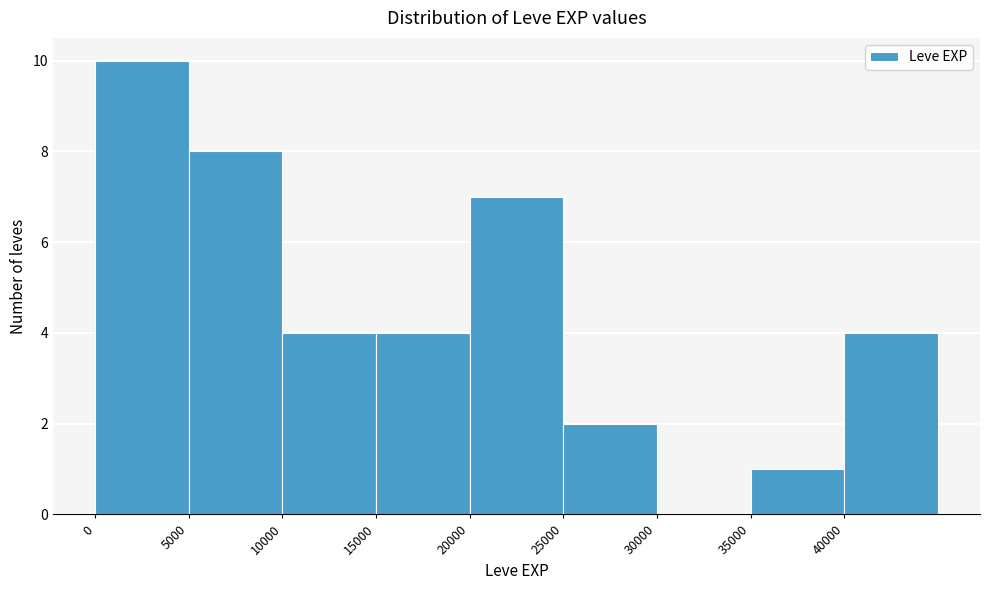

Which range on the x-axis has the tallest bar?

0 to 5000